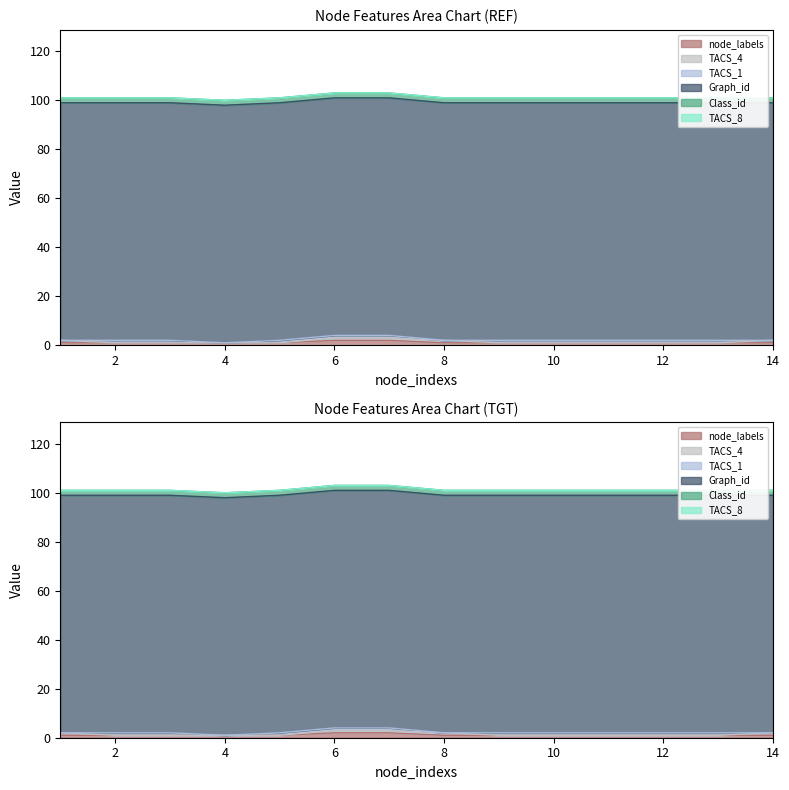

Rank the series at 4 from highest to lowest value.

Graph_id, Class_id, node_labels, TACS_4, TACS_1, TACS_8